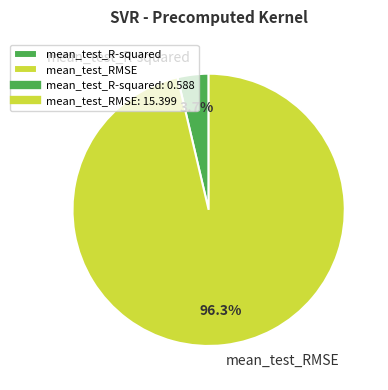

Count the number of slices in the pie.

2